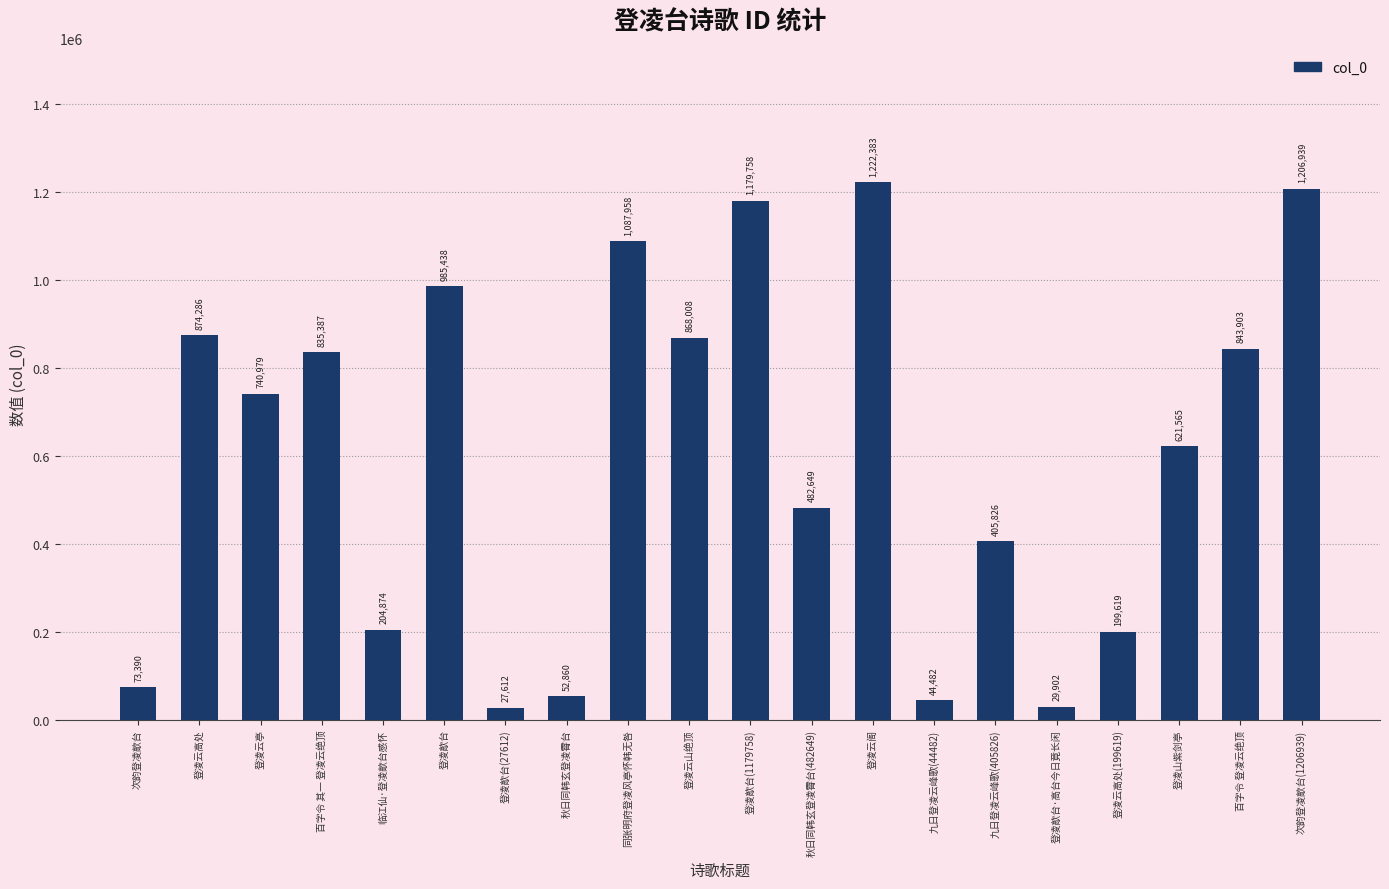

The value at 登凌云高处 is 874286. True or false?

True